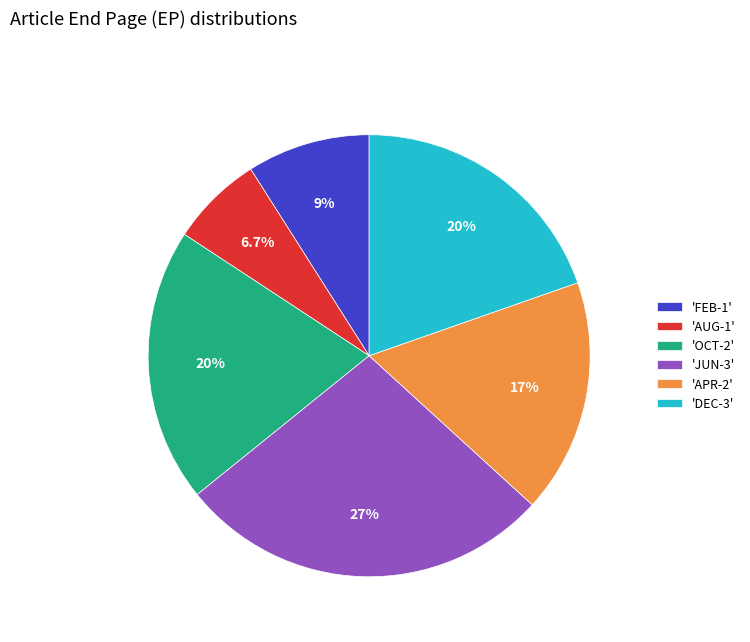

Which has a higher value, 'AUG-1' or 'OCT-2'?

'OCT-2'